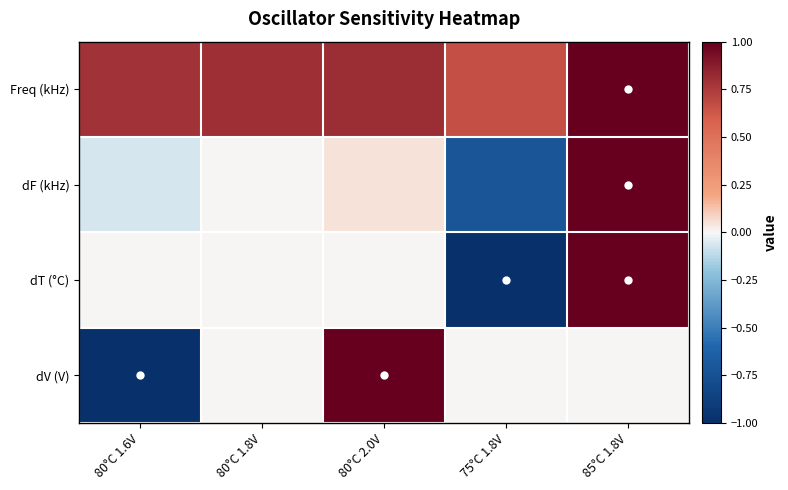

Reading left to right, extract all data points from this chart.

Freq (kHz): 80°C 1.6V=0.8	80°C 1.8V=0.8	80°C 2.0V=0.8	75°C 1.8V=0.7	85°C 1.8V=1.0
dF (kHz): 80°C 1.6V=-0.1	80°C 1.8V=0.0	80°C 2.0V=0.1	75°C 1.8V=-0.7	85°C 1.8V=1.0
dT (°C): 80°C 1.6V=0.0	80°C 1.8V=0.0	80°C 2.0V=0.0	75°C 1.8V=-1.0	85°C 1.8V=1.0
dV (V): 80°C 1.6V=-1.0	80°C 1.8V=0.0	80°C 2.0V=1.0	75°C 1.8V=0.0	85°C 1.8V=0.0